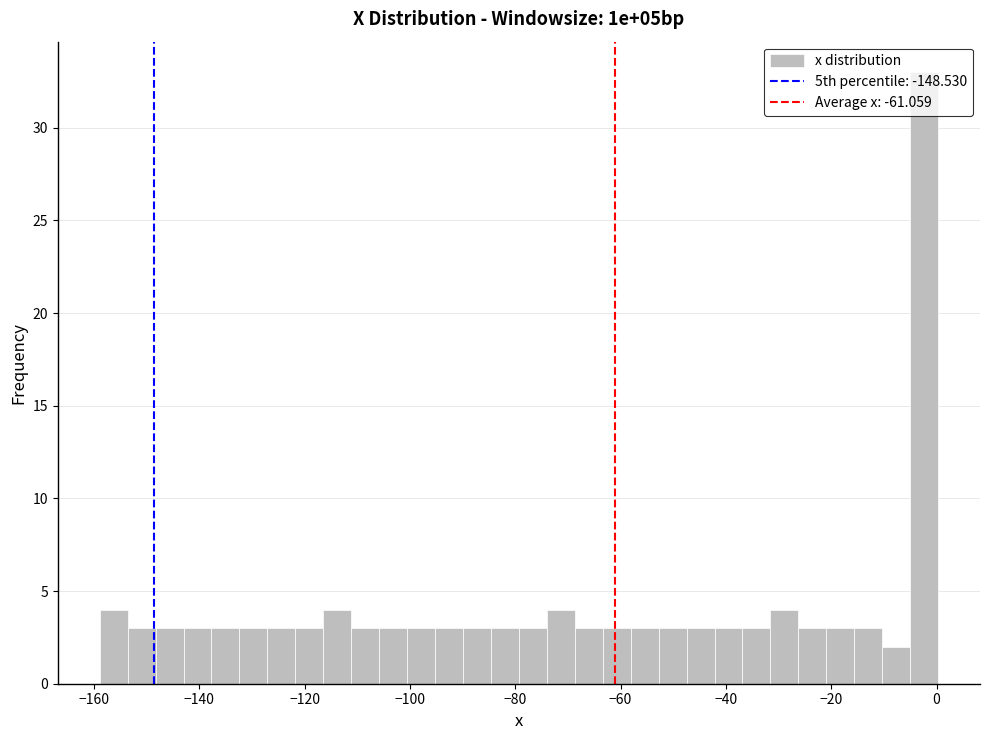

Around what value on the x-axis is the tallest bar? Give the approximate position of its centre, as read against the axis.

-2